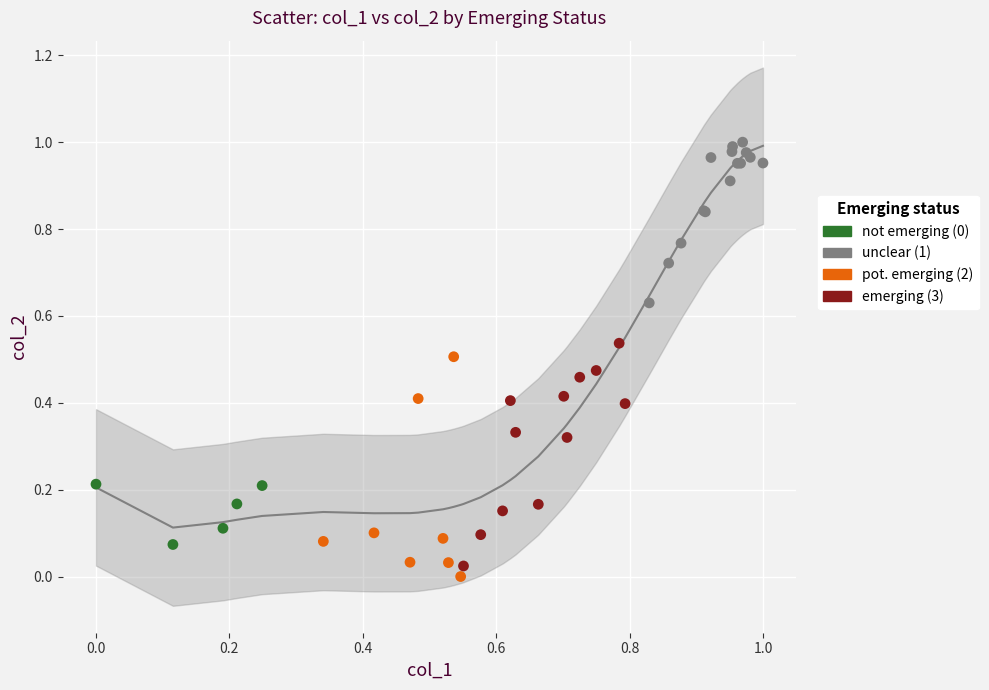

Which series contains the highest Y value?

unclear (1)